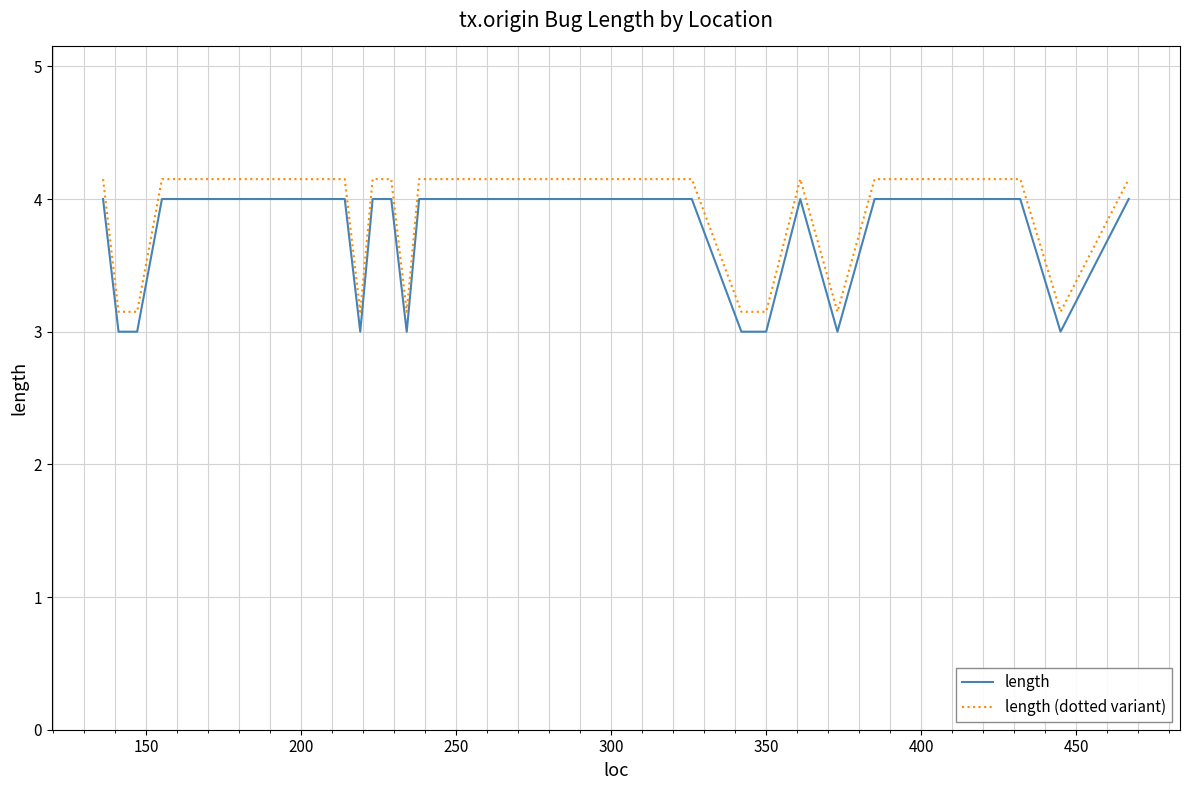

What is the difference between the maximum and minimum values in the length (dotted variant) series?

1.0